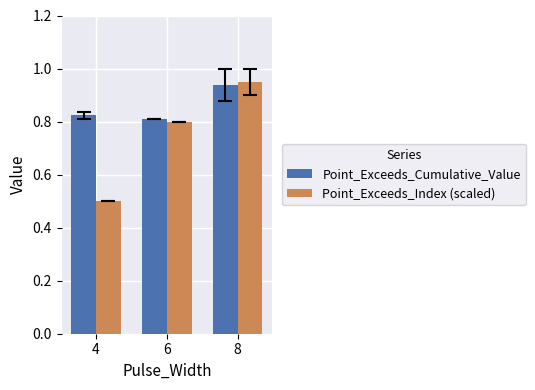

True or false: Point_Exceeds_Cumulative_Value has a value of 1.3 at 6.

False